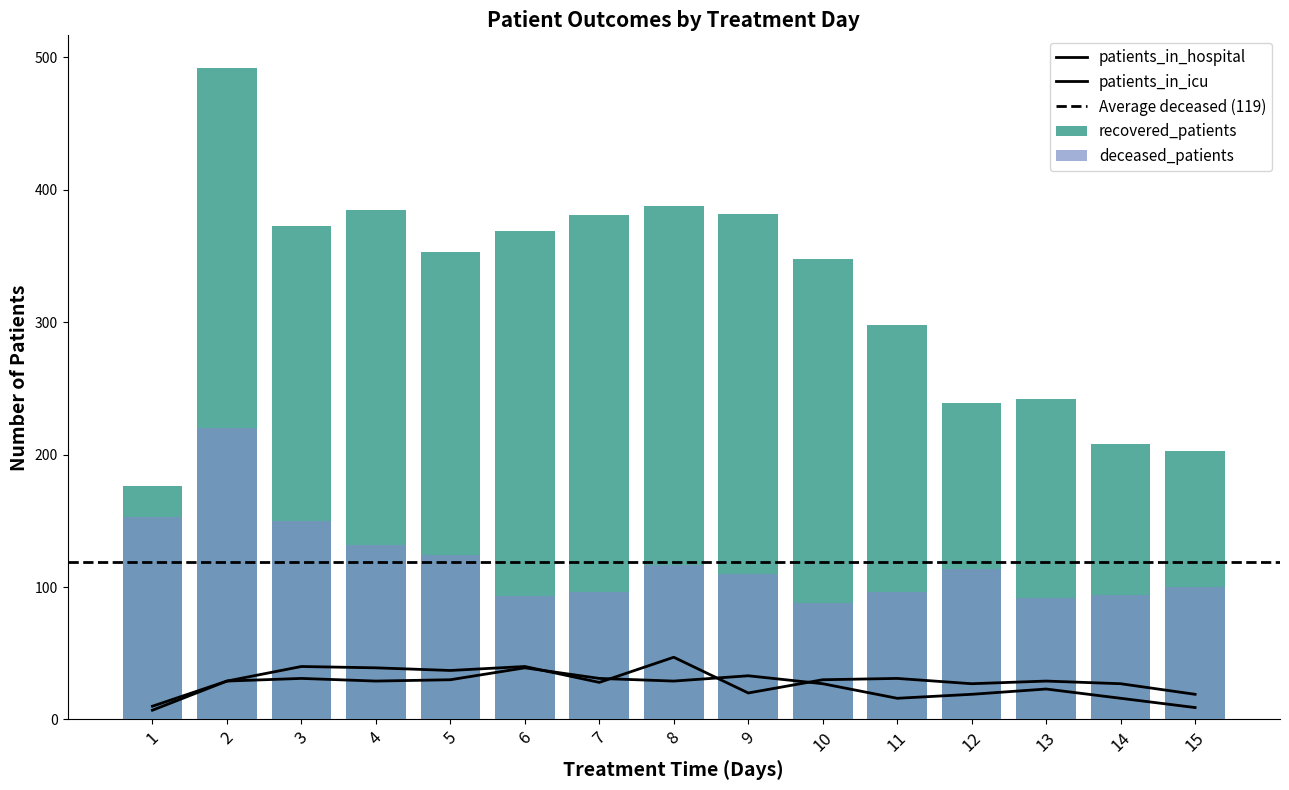

What is the value of the deceased_patients bar at the 4th from the left?

132